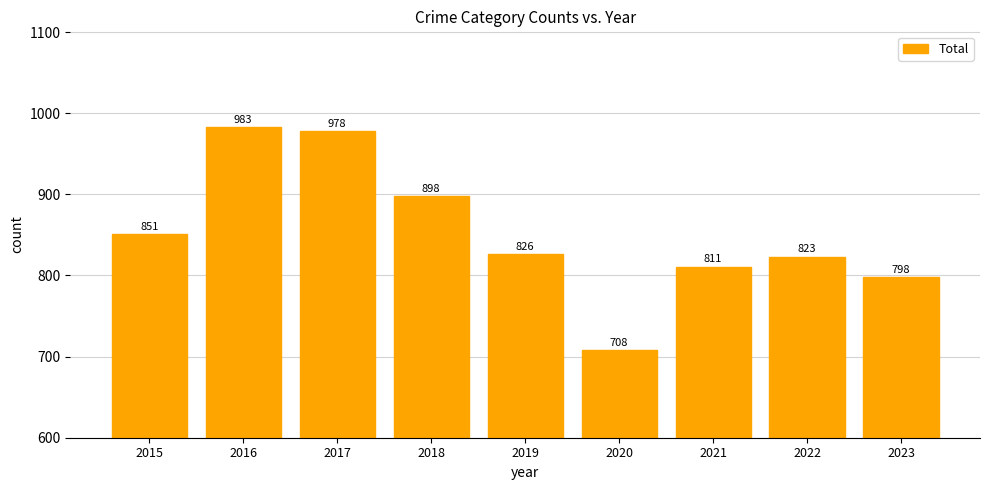

List the labels in order of value, largest first.

2016, 2017, 2018, 2015, 2019, 2022, 2021, 2023, 2020